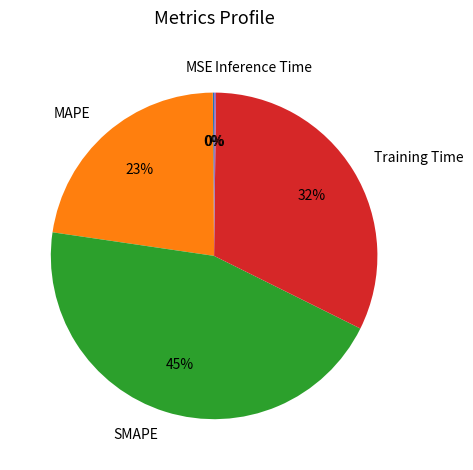

Is there any slice that represents more than half of the pie?

No